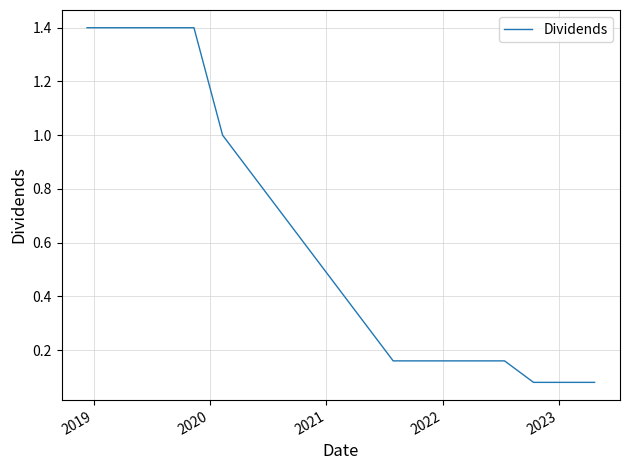

What is the maximum value shown in the chart?

1.4